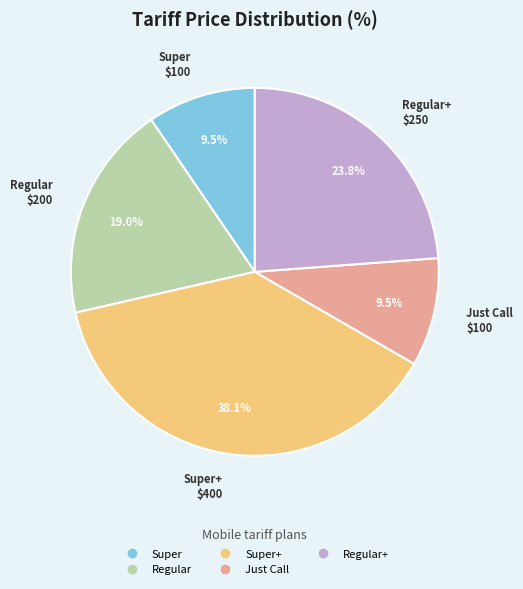

Is there any slice that represents more than half of the pie?

No